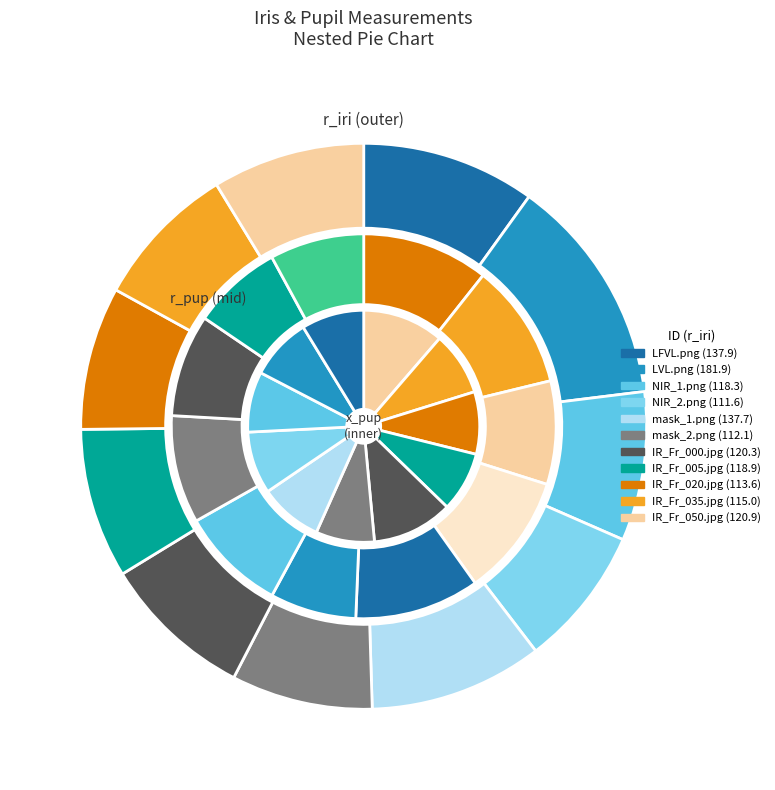

Which series has the largest range (max minus min)?

x_pup